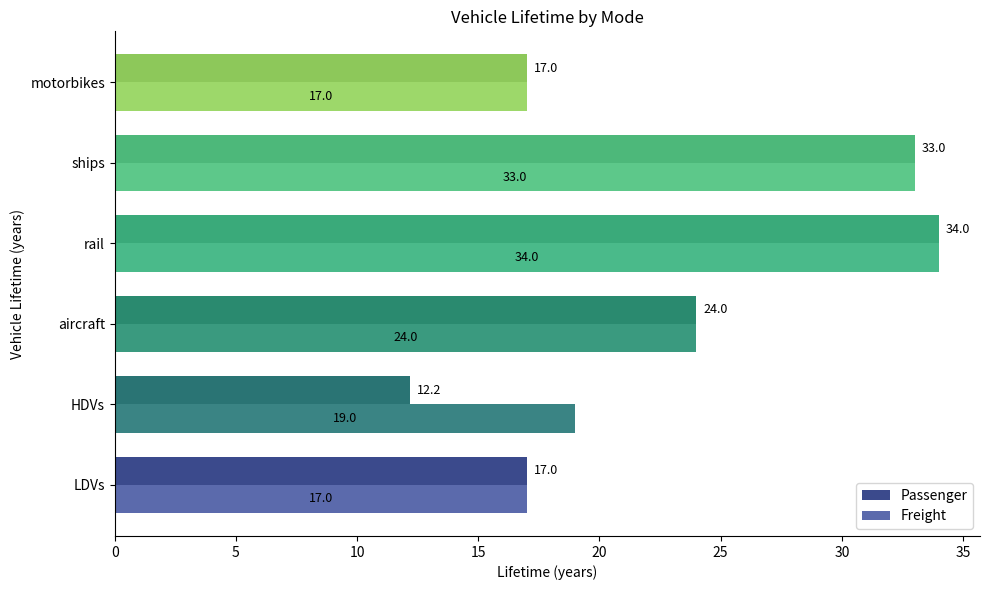

The Passenger series shows 17.0 at LDVs. True or false?

True